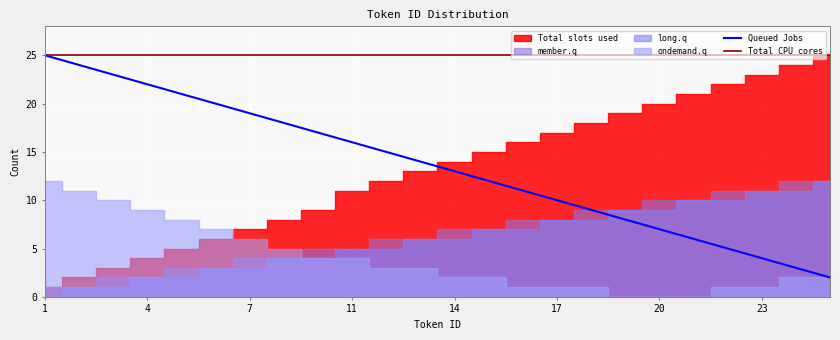

The Queued Jobs series shows 19 at 7. True or false?

True